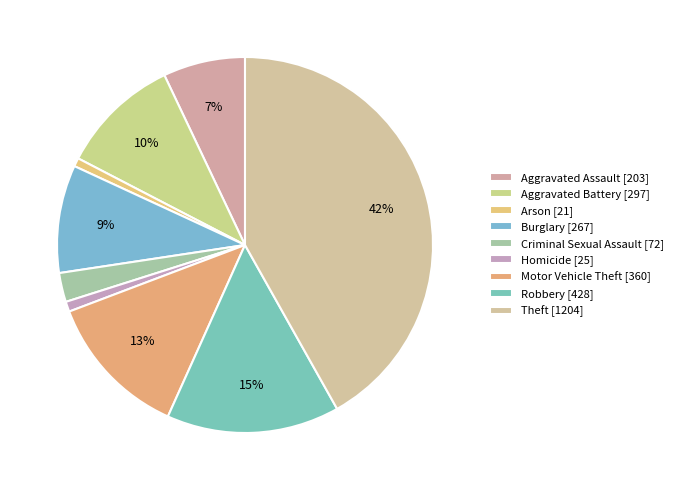

Between Motor Vehicle Theft and Theft, which is larger?

Theft